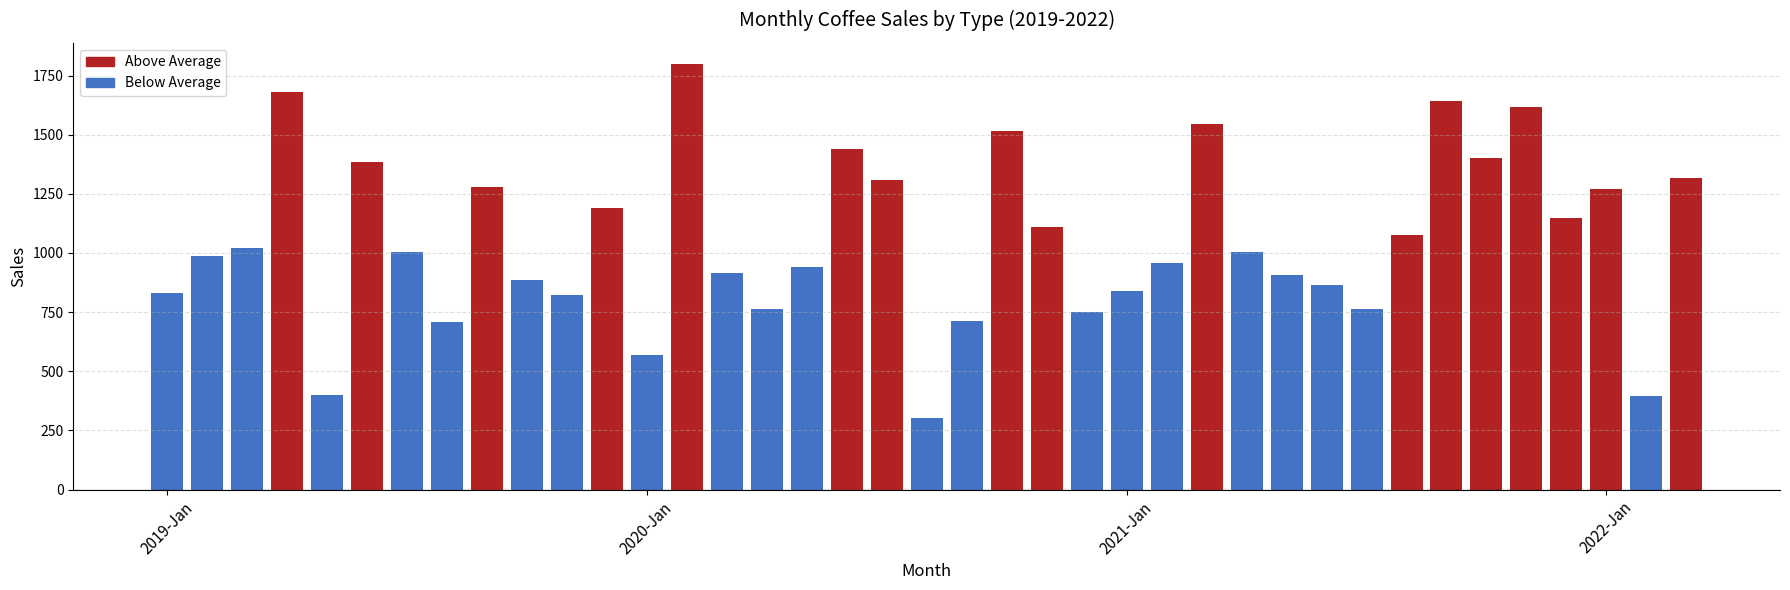

Count the number of data series in this chart.

1